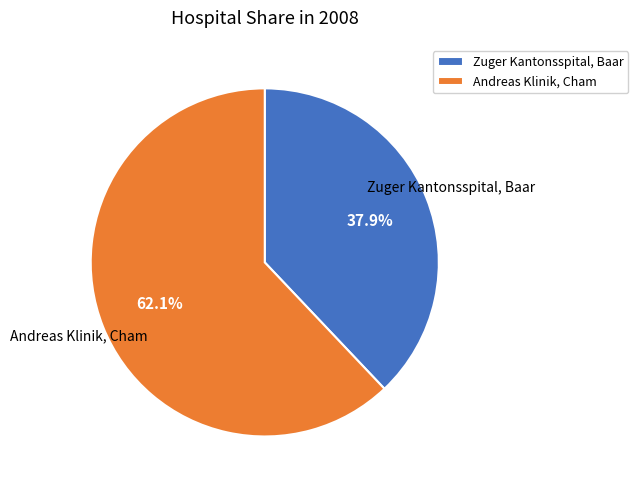

To the nearest percent, what is the combined percentage of Andreas Klinik, Cham and Zuger Kantonsspital, Baar?

100%